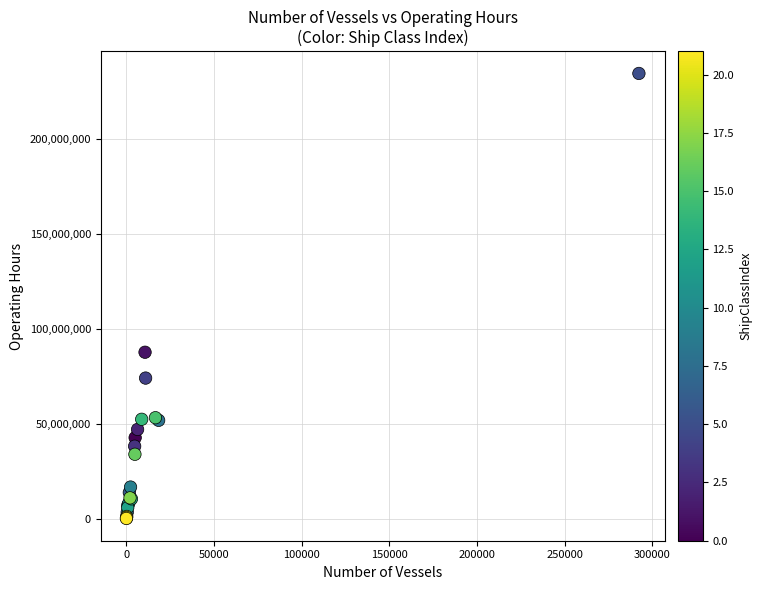

What Y value in the scatter plot is closest to 117390933?

87713040